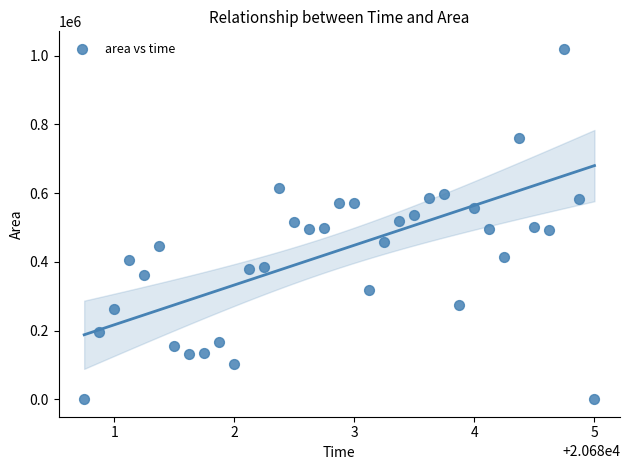

What is the range of Y values (max minus min)?

1020000